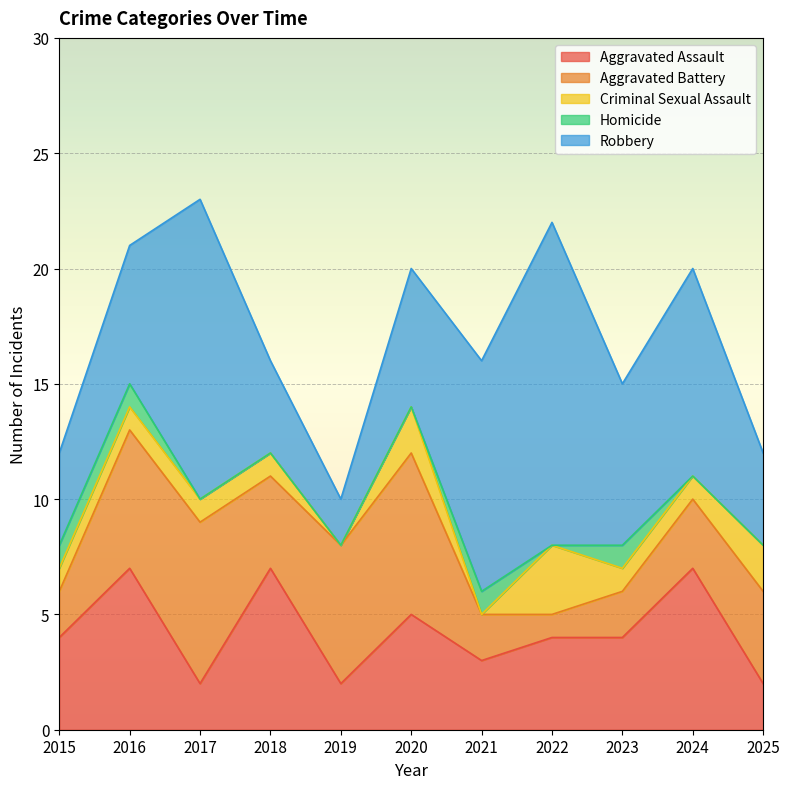

Which series has the widest spread of values?

Robbery